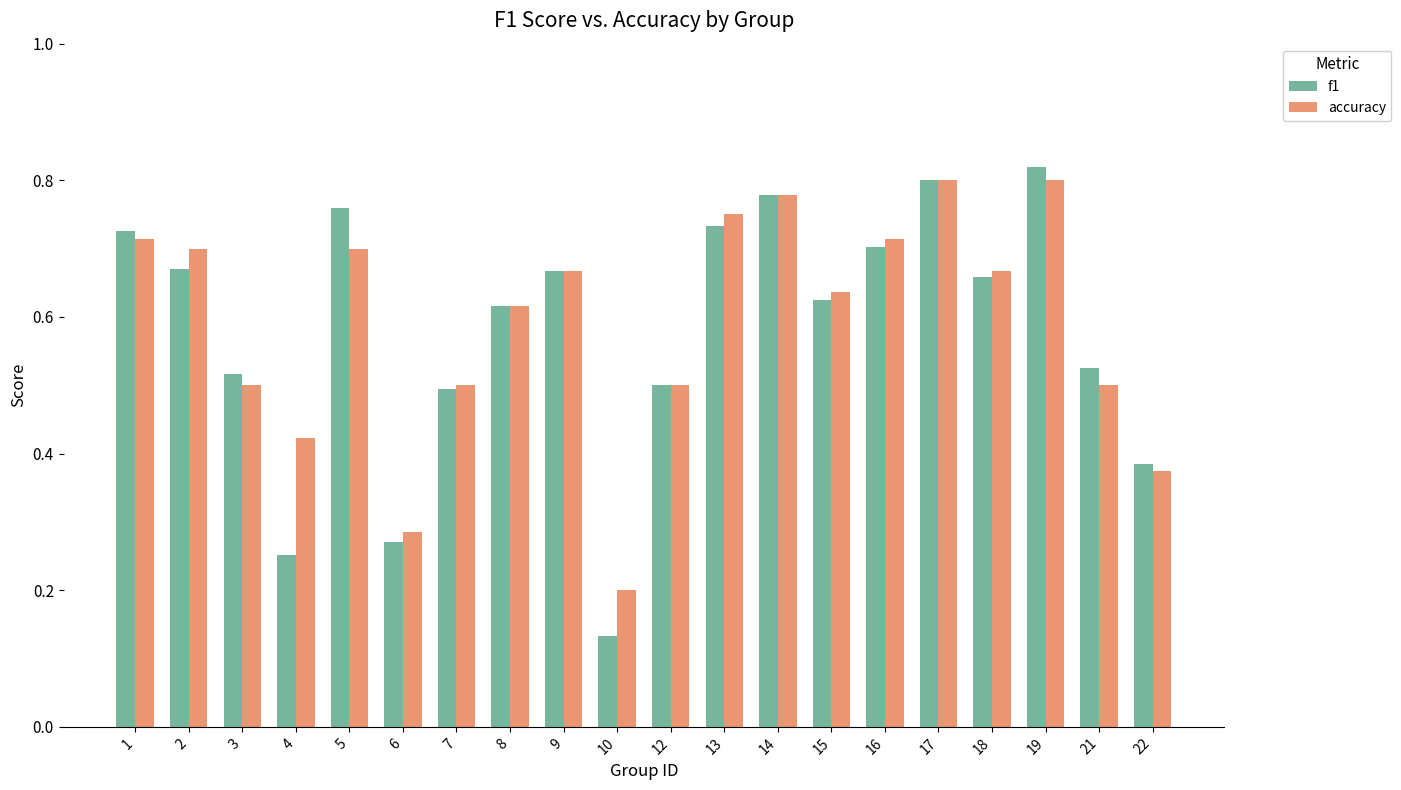

How many accuracy values are between 0 and 1?

20